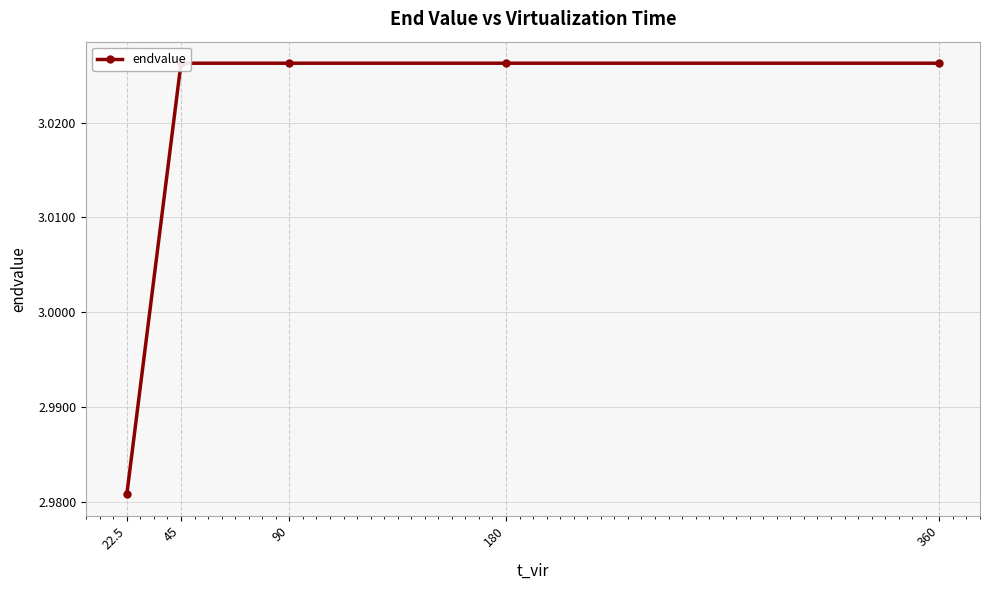

Approximately how many times larger is the value at 22.5 compared to 360?

1.0